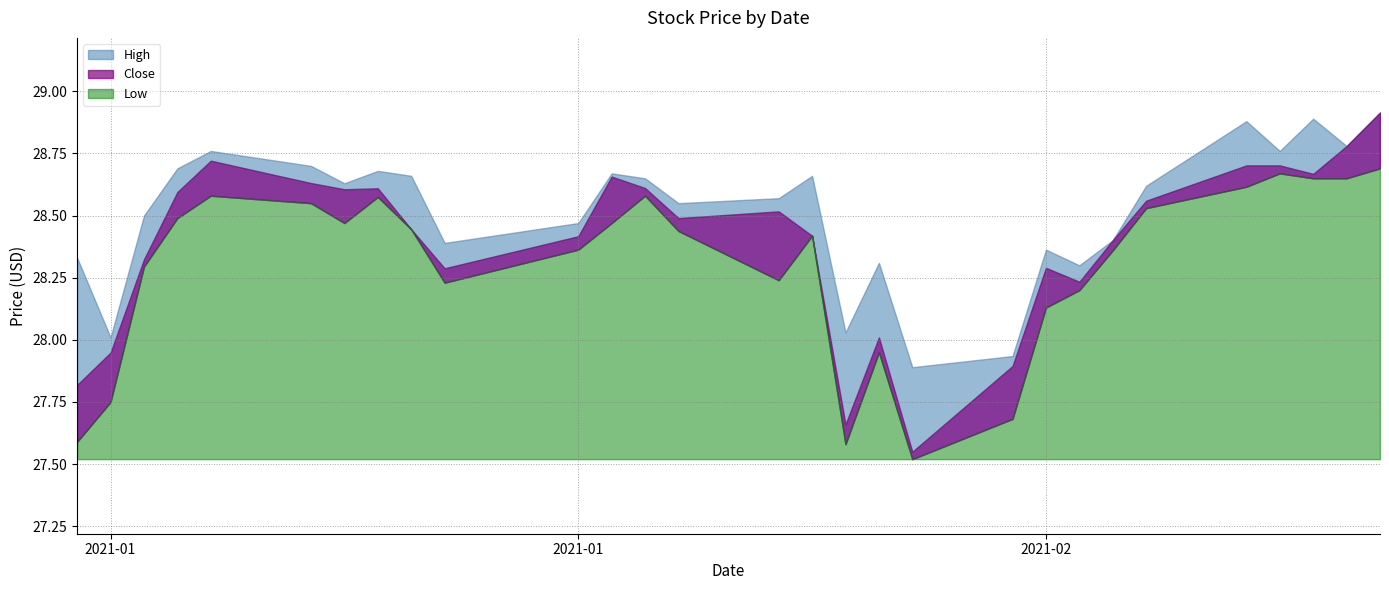

Where is the first local minimum for Low?

2021-01-12